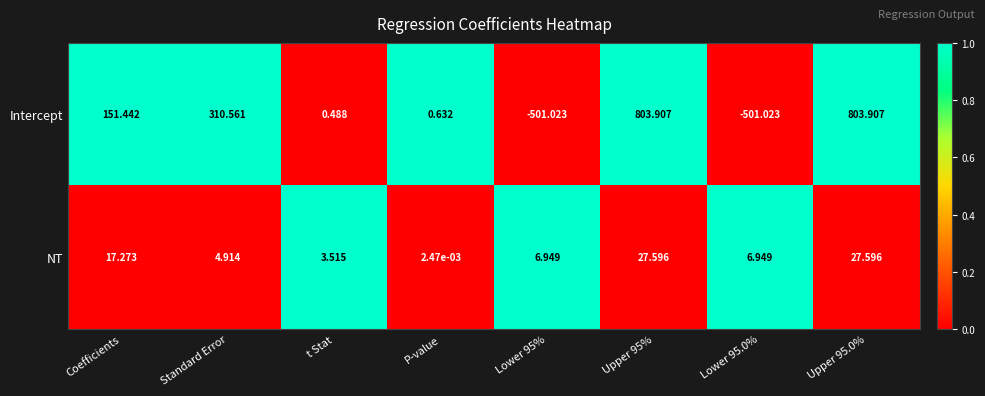

Where is Intercept nearest to the value 151?

Coefficients